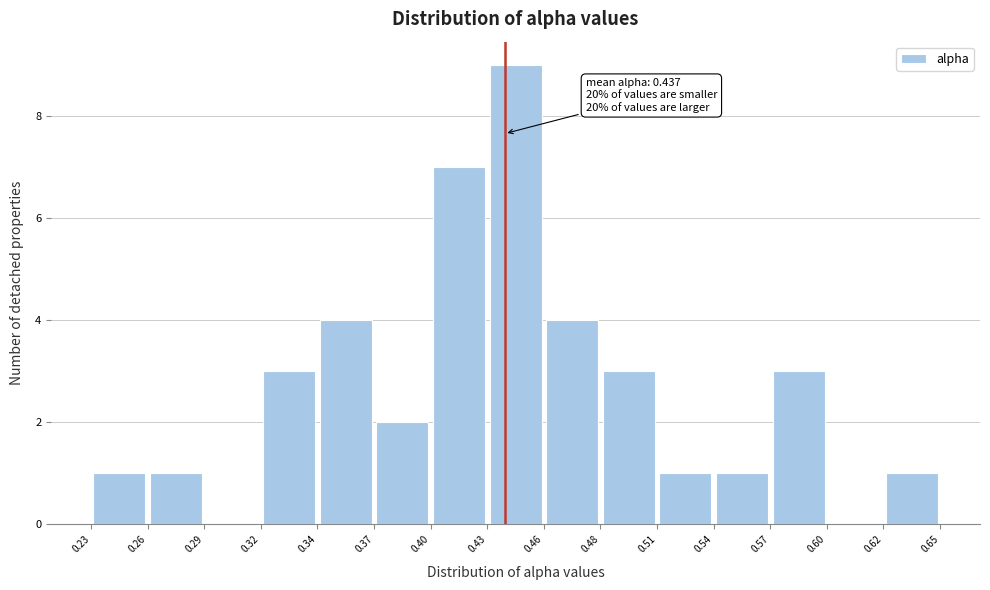

Over which range of the x-axis is the bar tallest?

0.43 to 0.46